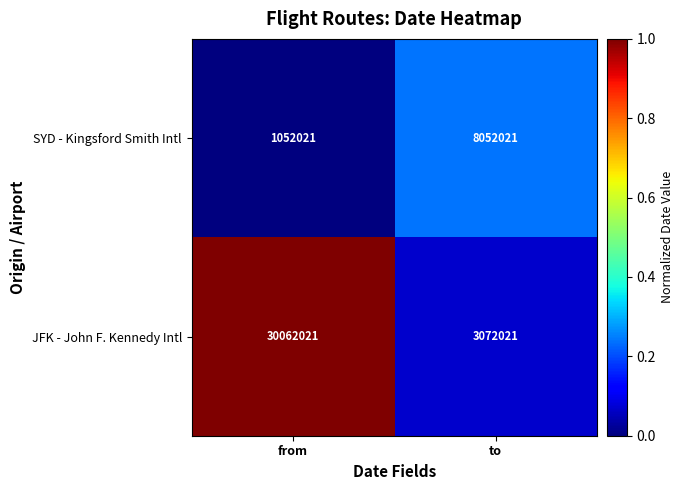

Reading left to right, transcribe all the data shown in this chart.

SYD - Kingsford Smith Intl: from=1052021	to=8052021
JFK - John F. Kennedy Intl: from=30062021	to=3072021